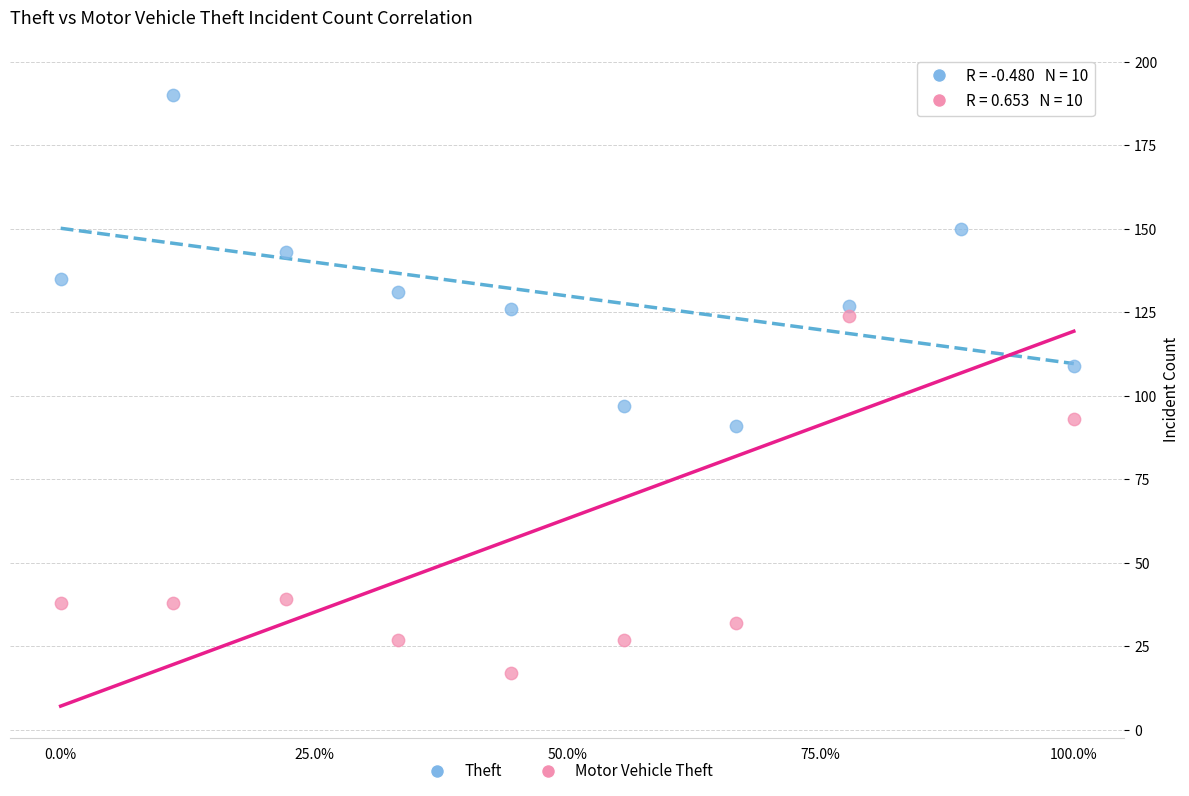

Across all data points, what is the range of Y values (max minus min)?

180